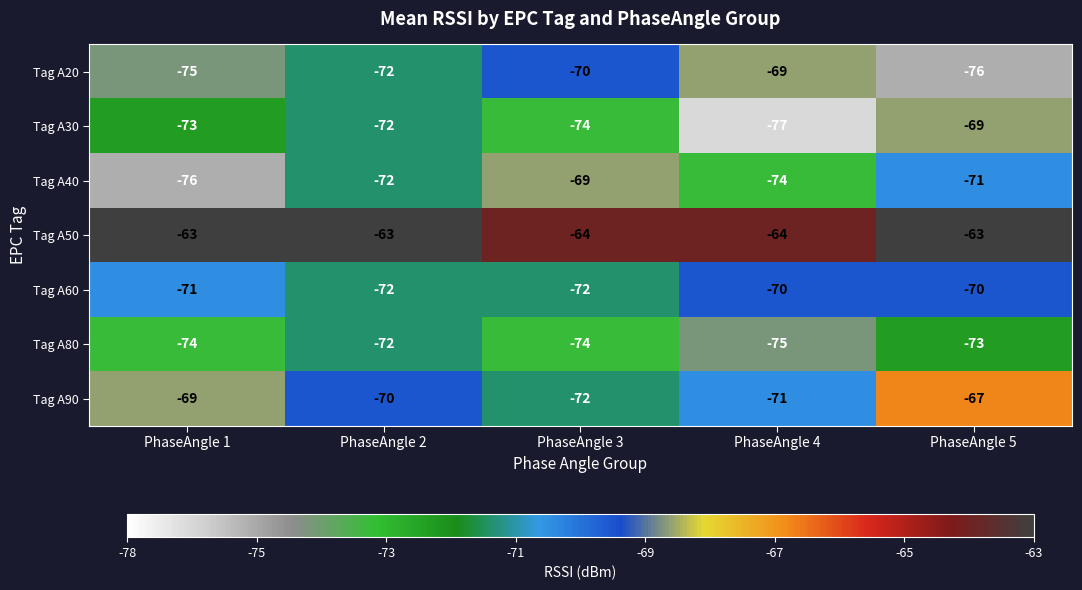

What is the minimum value shown in the chart?

-77